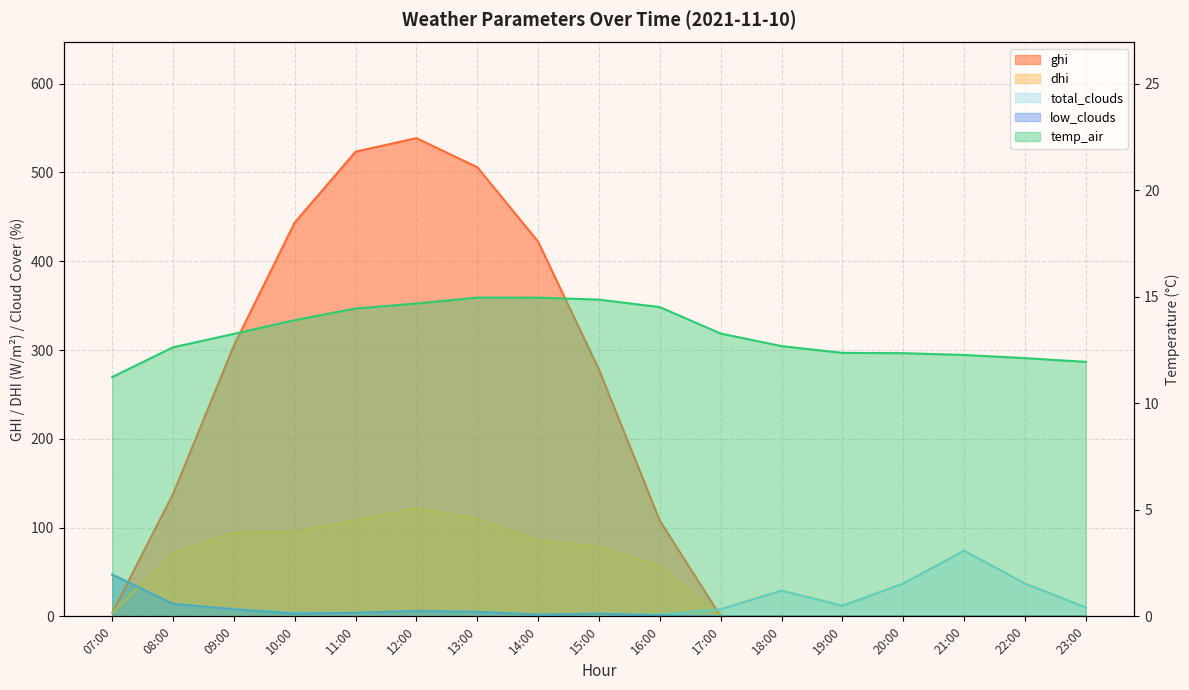

The total_clouds series shows 2.0 at 14:00. True or false?

True